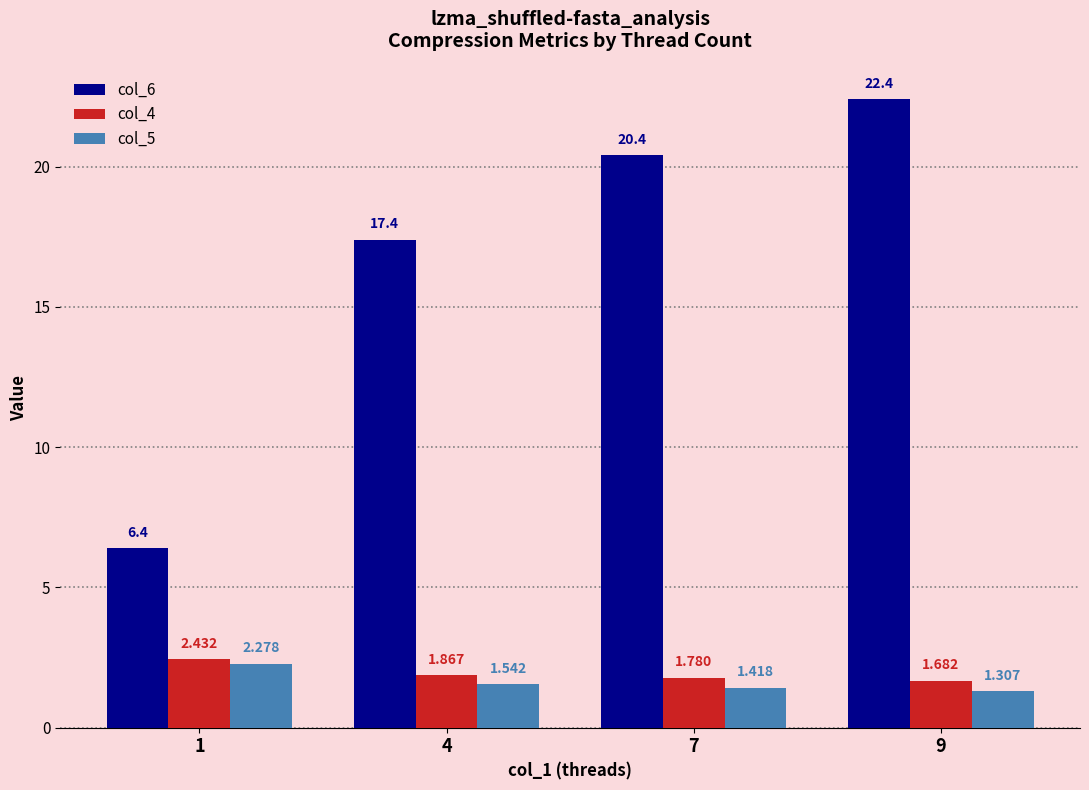

Is the value of col_4 at 4 greater than the value of col_6 at 1?

No